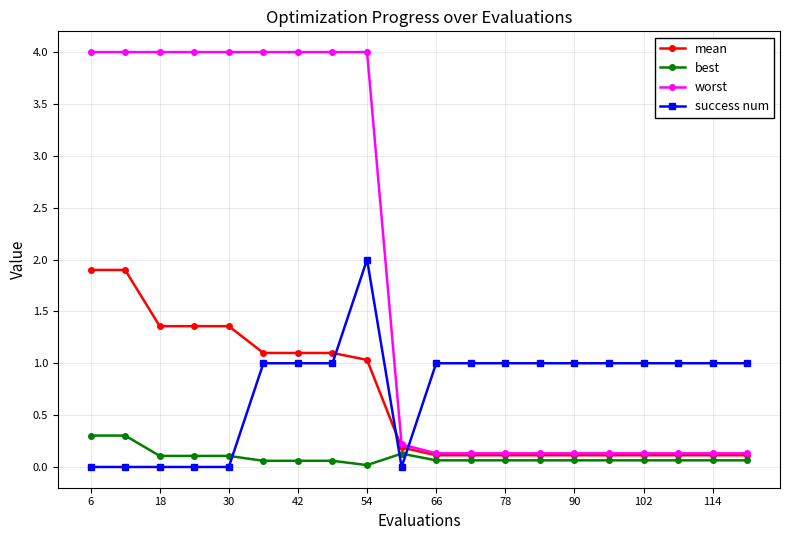

What is the greatest value displayed?

4.0